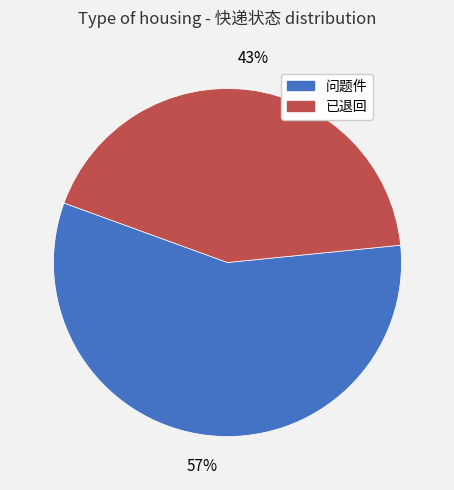

What percentage is the 已退回 slice, to the nearest percent?

43%